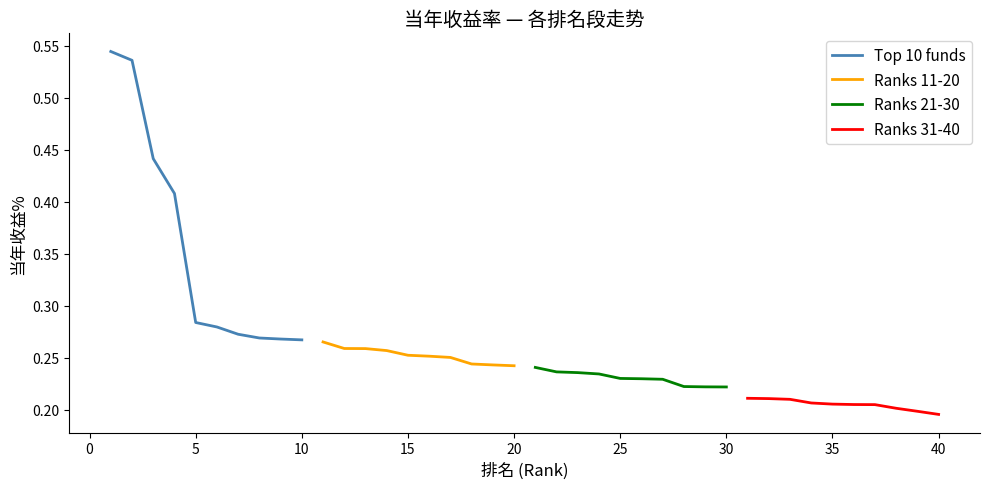

Is the value of Ranks 31-40 at 35 greater than the value of Top 10 funds at 15?

No